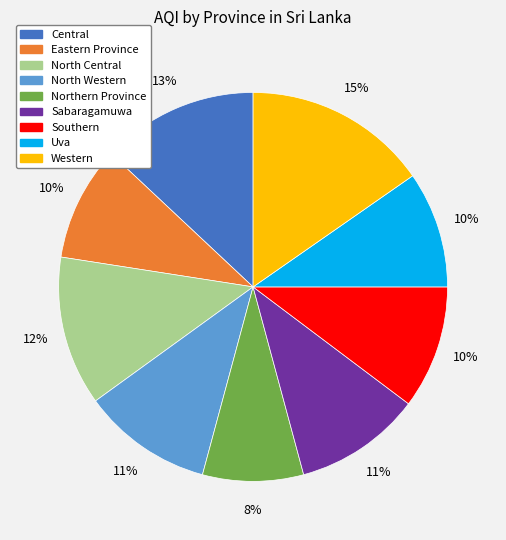

To the nearest percent, what is the combined percentage of Central and Eastern Province?

23%